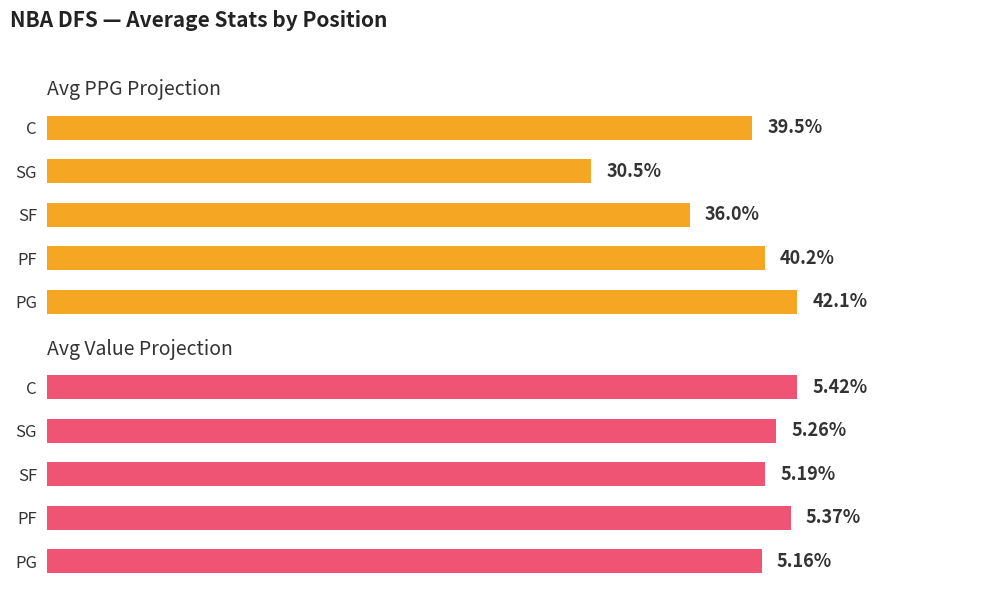

Does the chart contain stacked bars?

No